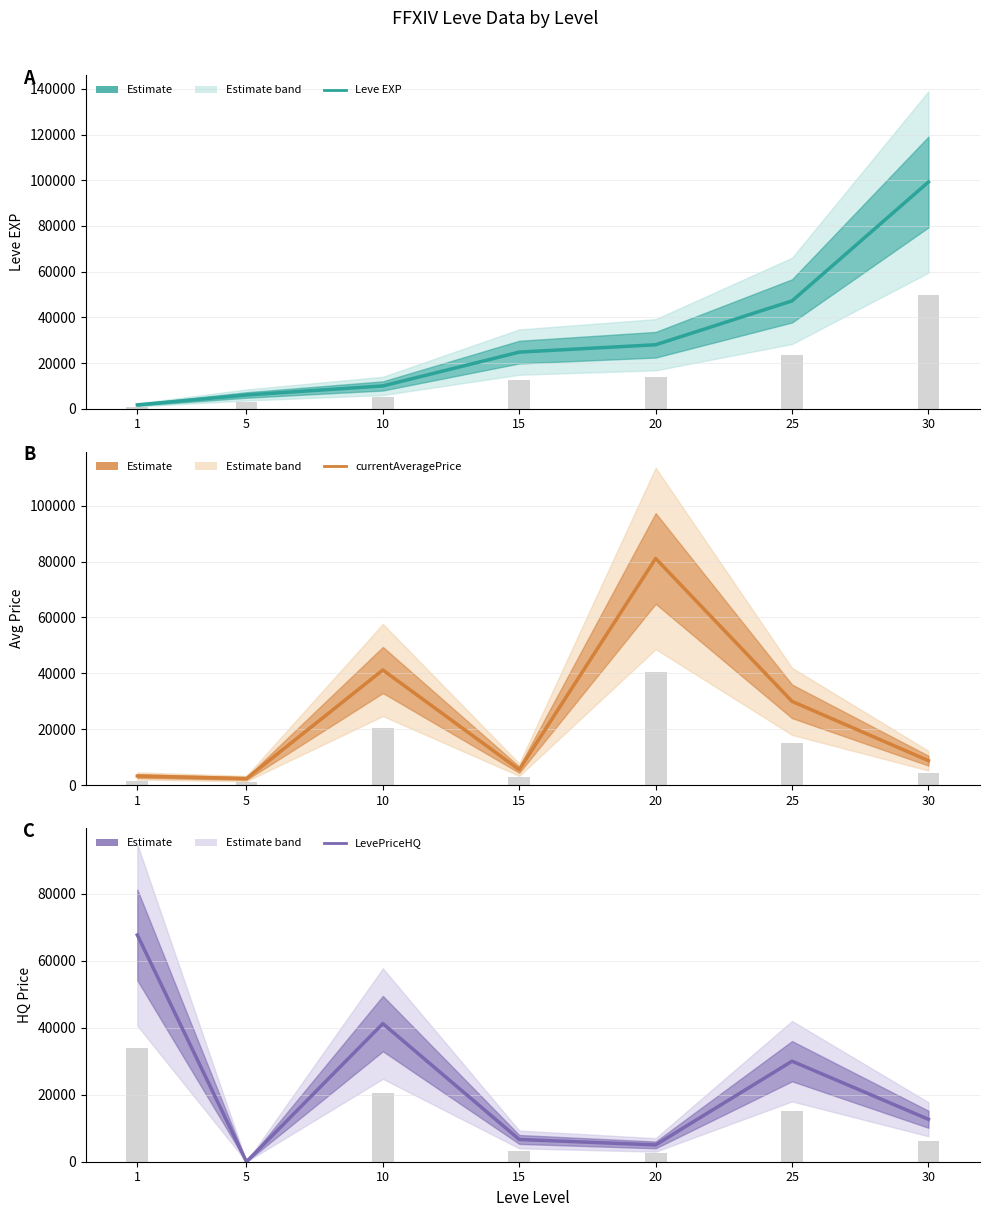

At which label does currentAveragePrice reach its minimum?

5